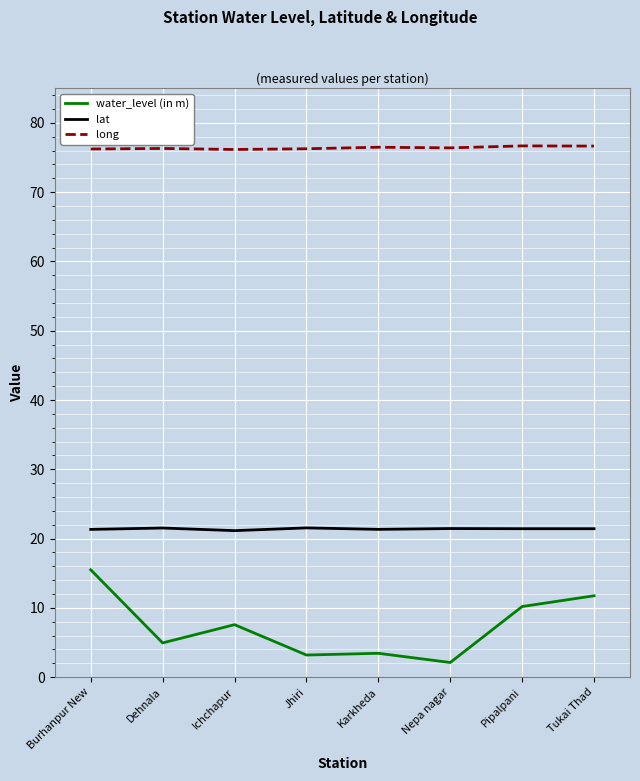

True or false: lat and long cross at least once.

False